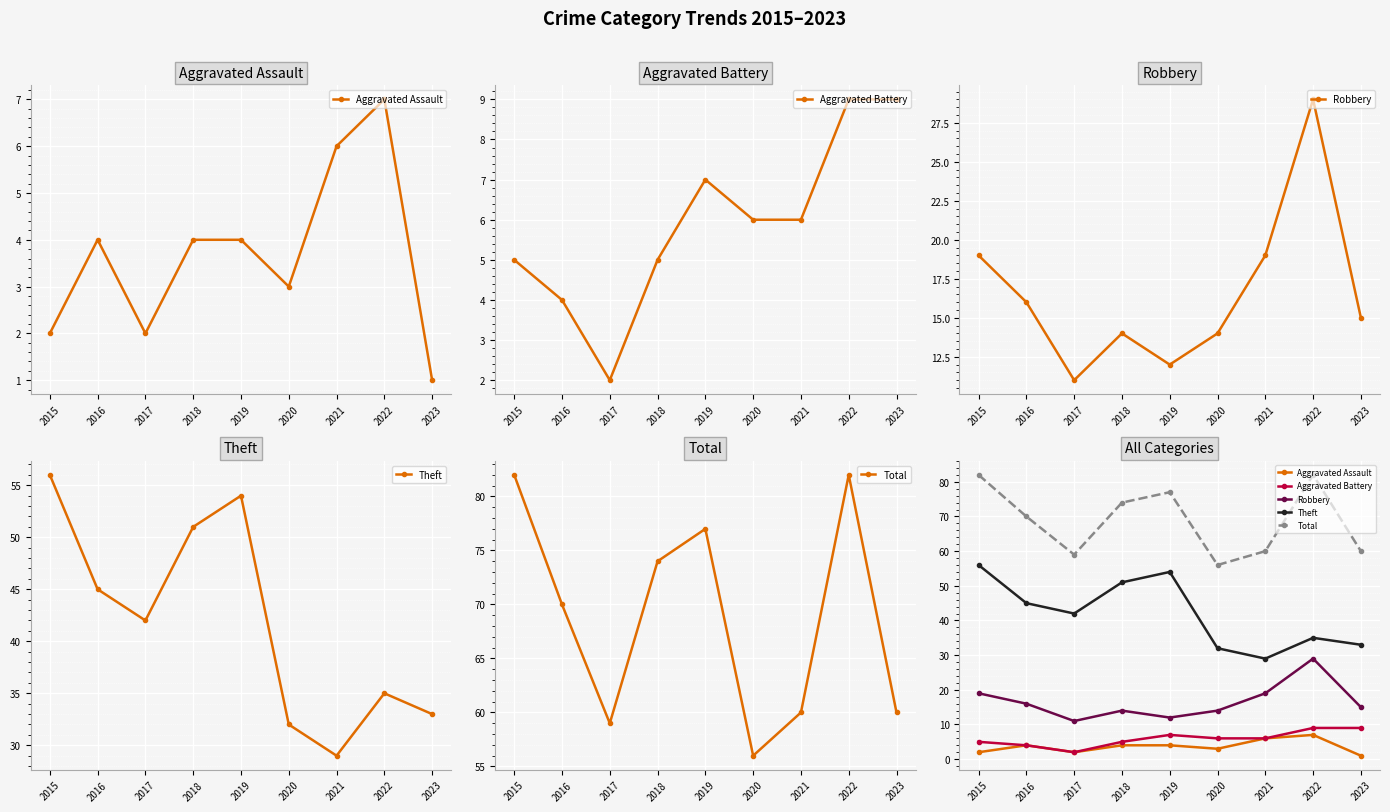

The value of Aggravated Battery at 2015 is 7. True or false?

False